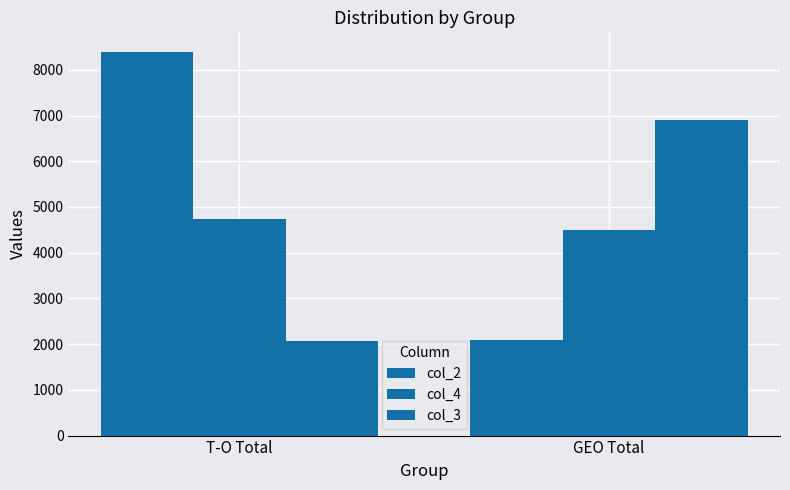

Are the bars grouped side by side (vs. stacked)?

Yes